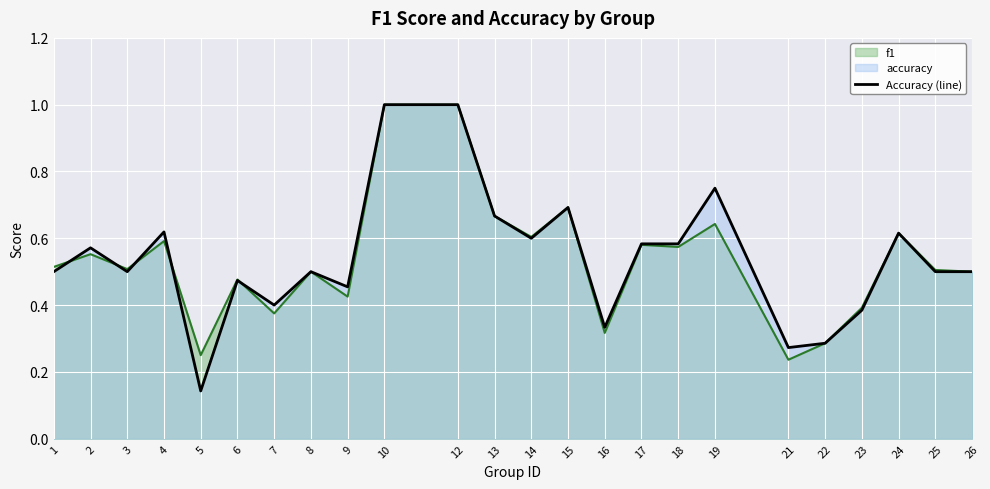

What is the maximum value shown in the chart?

1.0